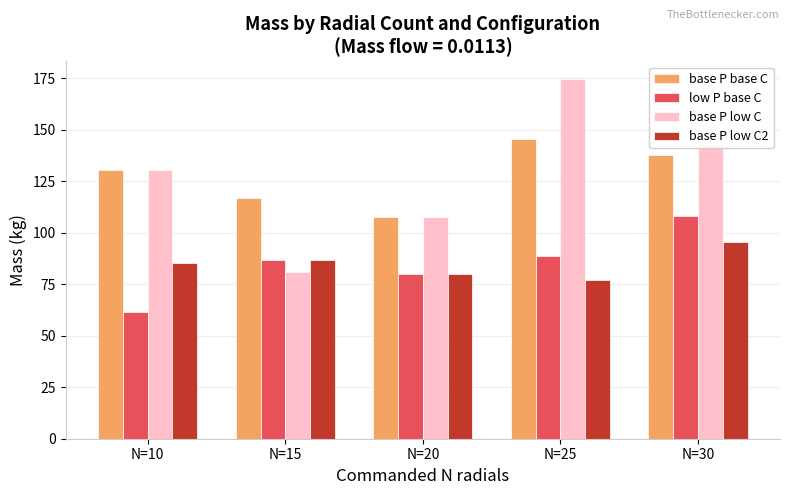

Is it true that low P base C equals 190.7 at N=30?

False